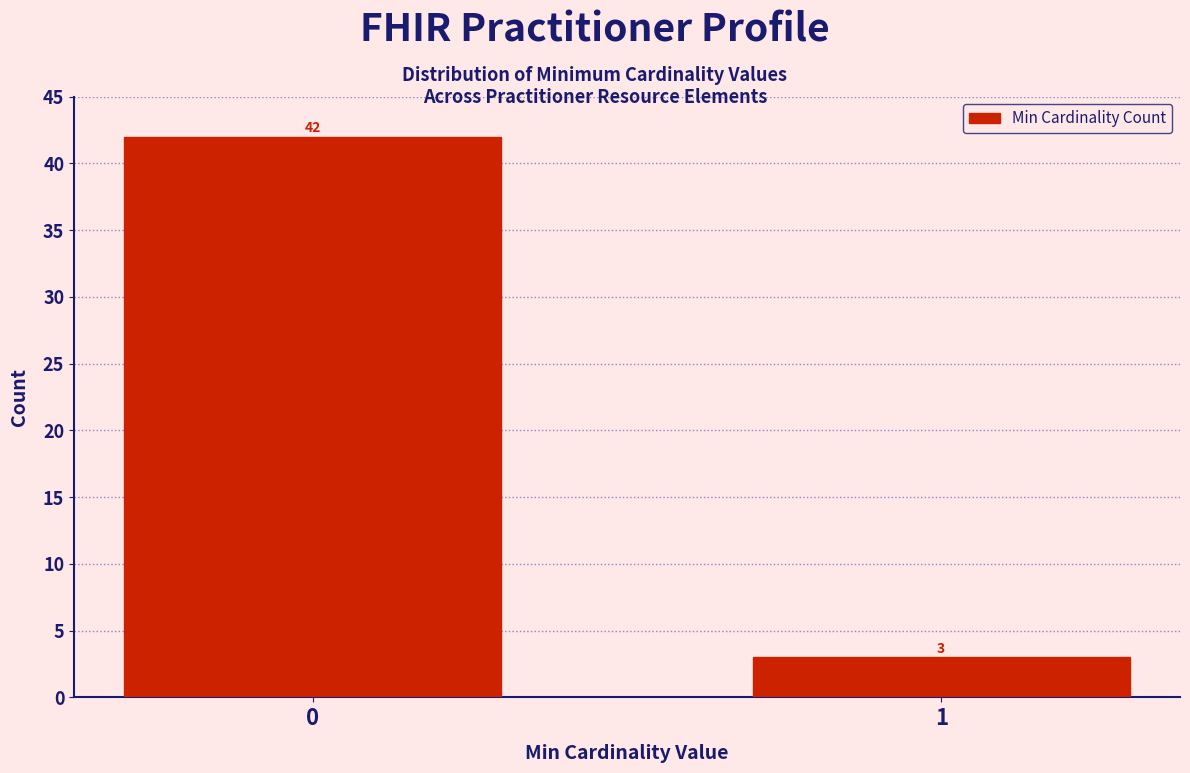

Reading left to right, what are all the values shown in this chart?

42	3